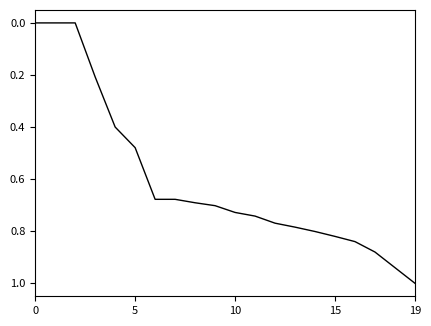

The value of CH at 14 is 0.5. True or false?

False